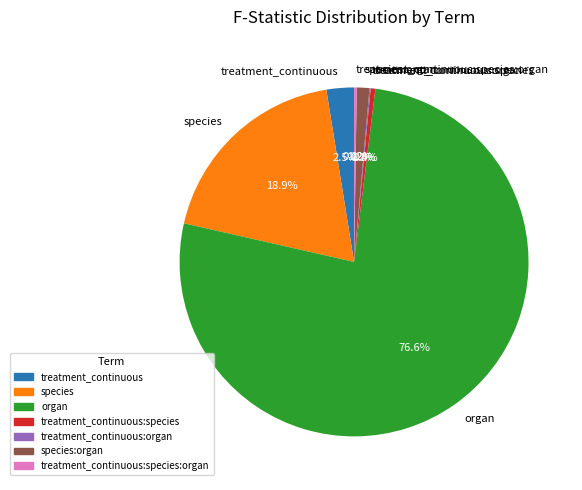

What percentage is NOT represented by treatment_continuous:species?

99.6%